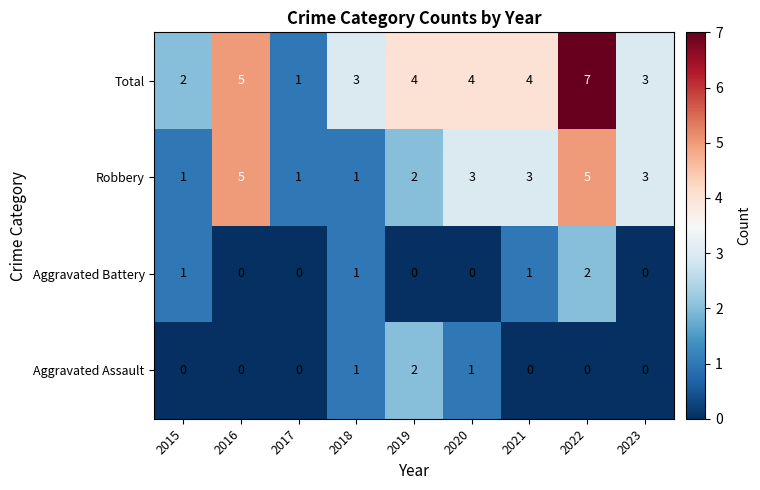

Which series has the largest total across all categories?

Total